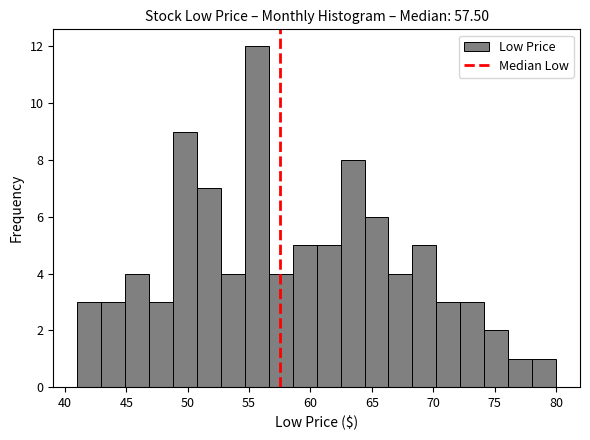

Read against the x-axis, roughly where is the centre of the tallest bar?

55.5